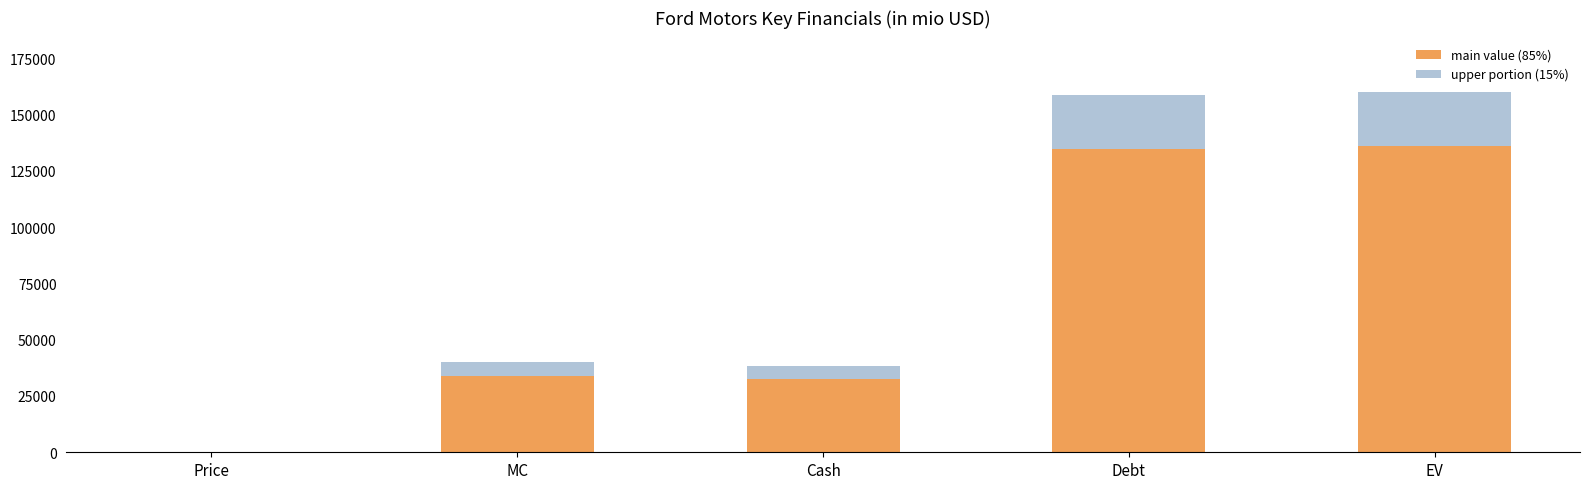

How many values in the main value (85%) series exceed 33924?

3